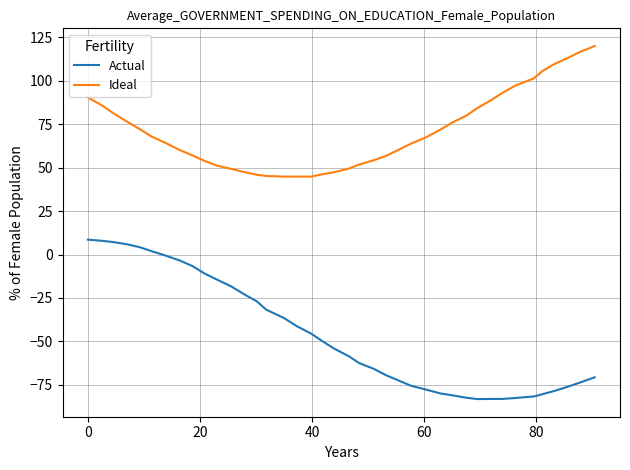

Rank the series by their average value, from lowest to highest.

Actual, Ideal